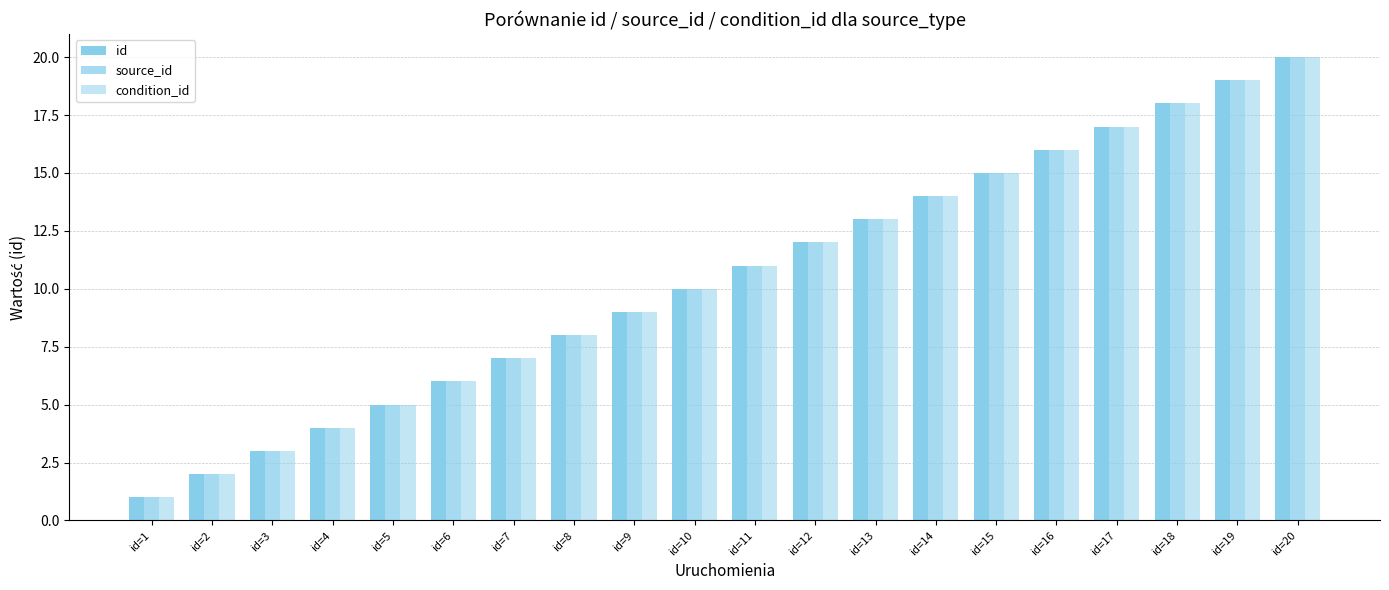

At which label is id closest to 10?

id=10